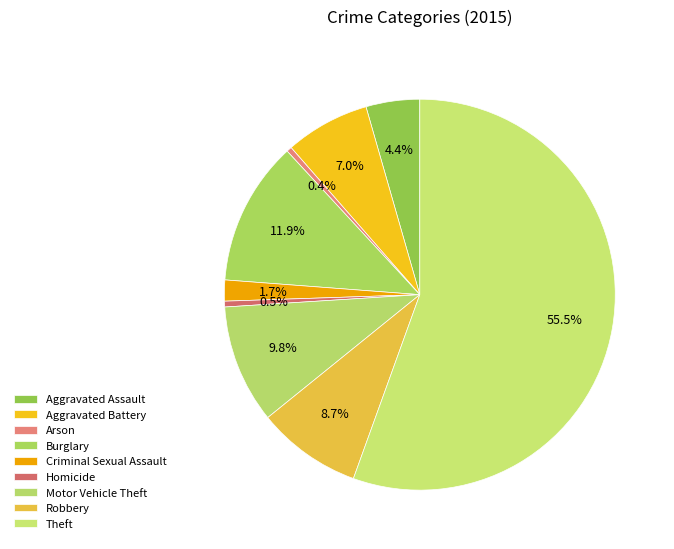

Is the sum of Motor Vehicle Theft and Aggravated Assault greater than half?

No